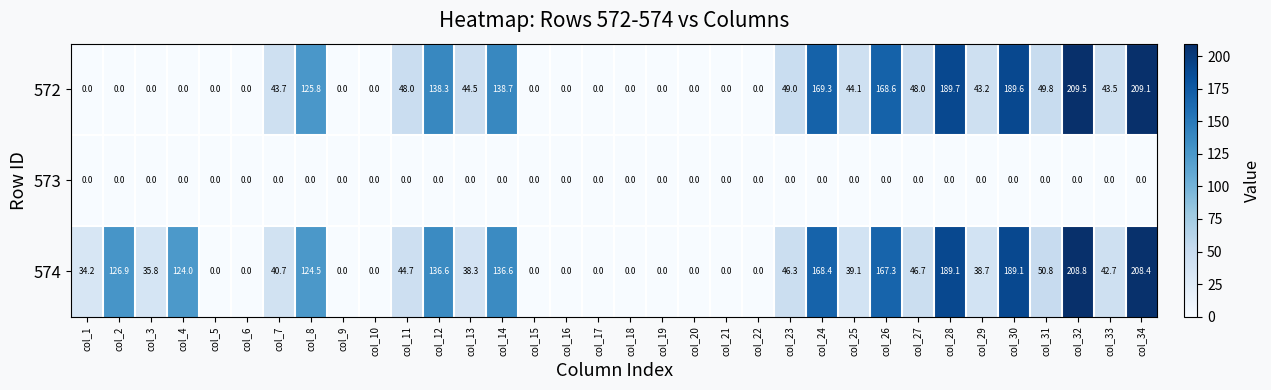

The value of 572 at col_16 is 0.0. True or false?

True